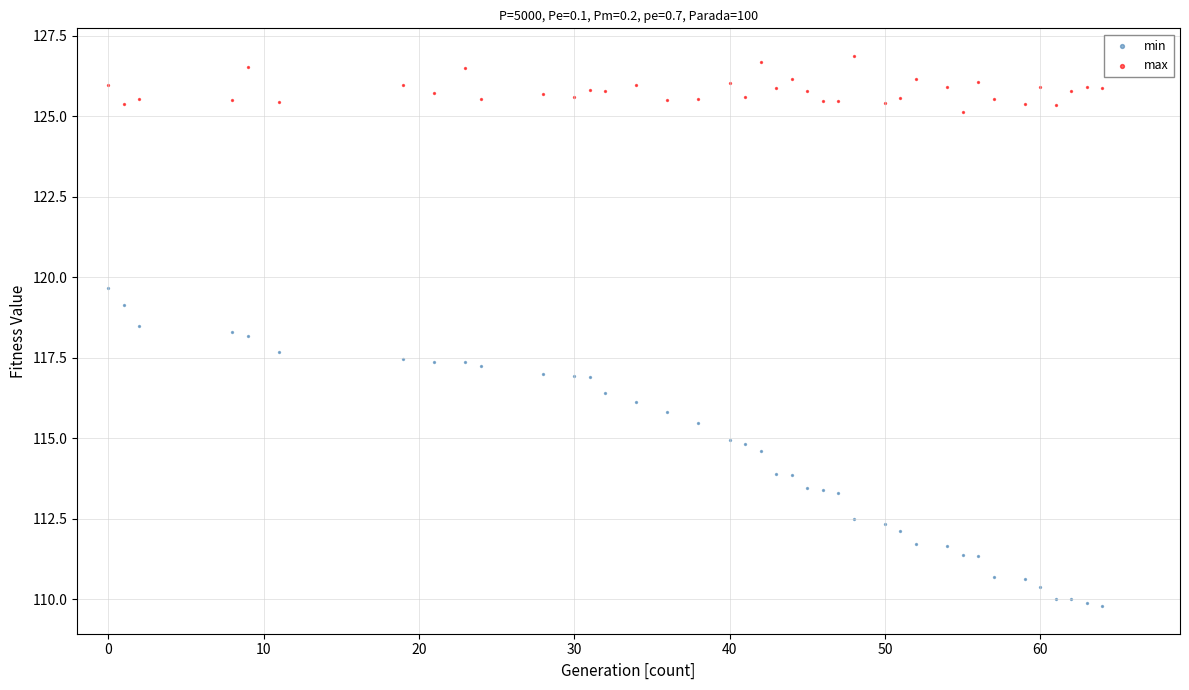

What is the X range (max minus min) for the scatter plot?

64.0